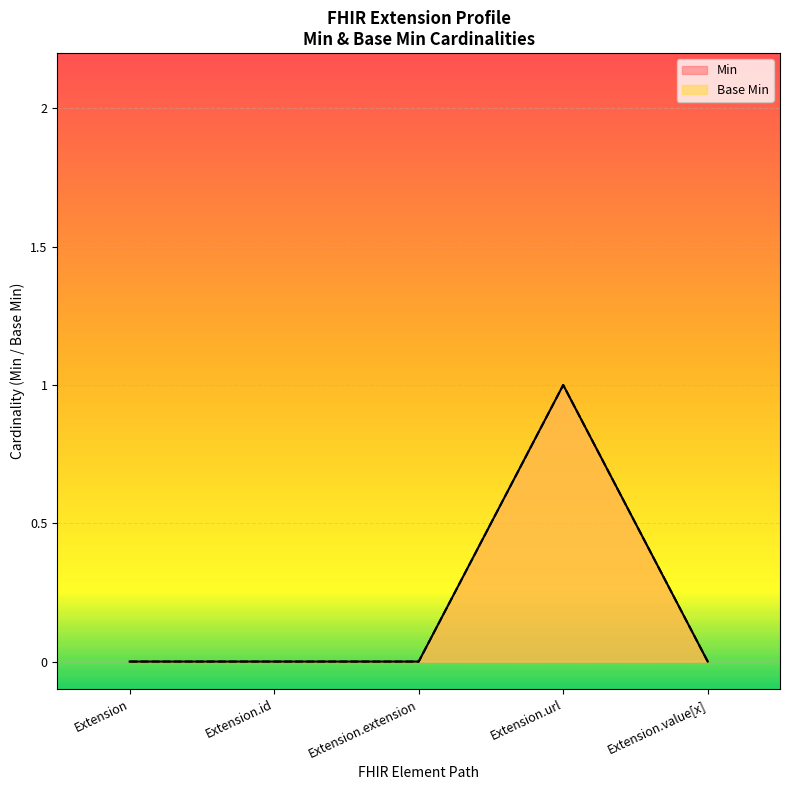

Where is the first local maximum for Base Min?

Extension.url